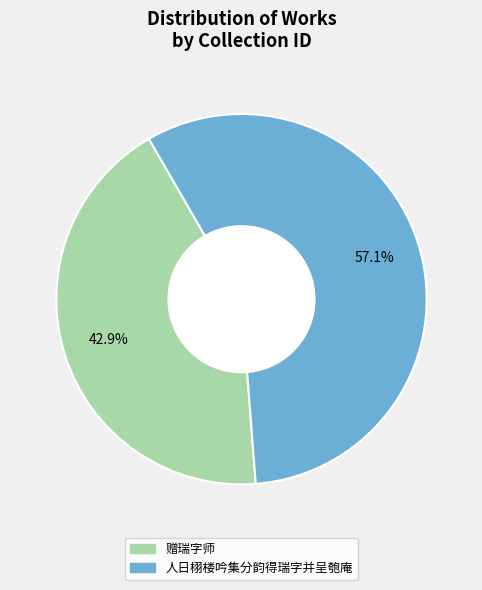

Which category has the smallest portion of the pie?

赠瑞字师